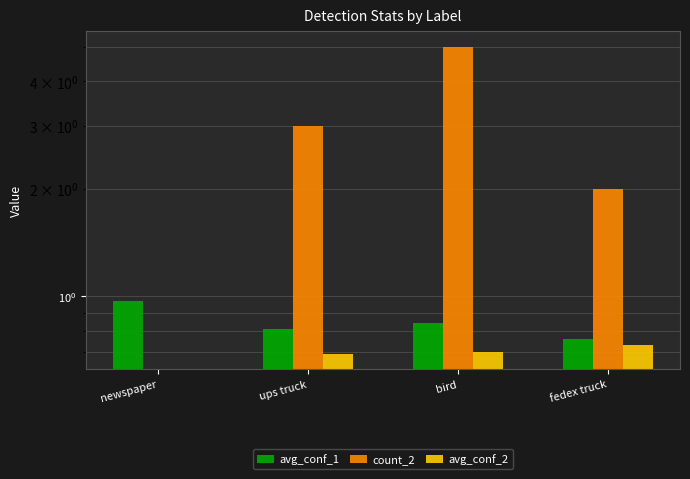

Reading right to left, what are all the values shown in this chart?

avg_conf_1: fedex truck=0.8	bird=0.8	ups truck=0.8	newspaper=1.0
count_2: fedex truck=2.0	bird=5.0	ups truck=3.0	newspaper=0.0
avg_conf_2: fedex truck=0.7	bird=0.7	ups truck=0.7	newspaper=0.0